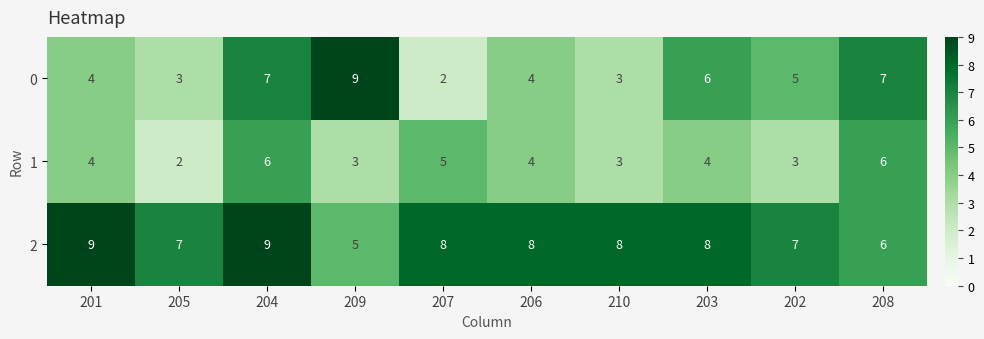

Which series has the largest total across all categories?

2